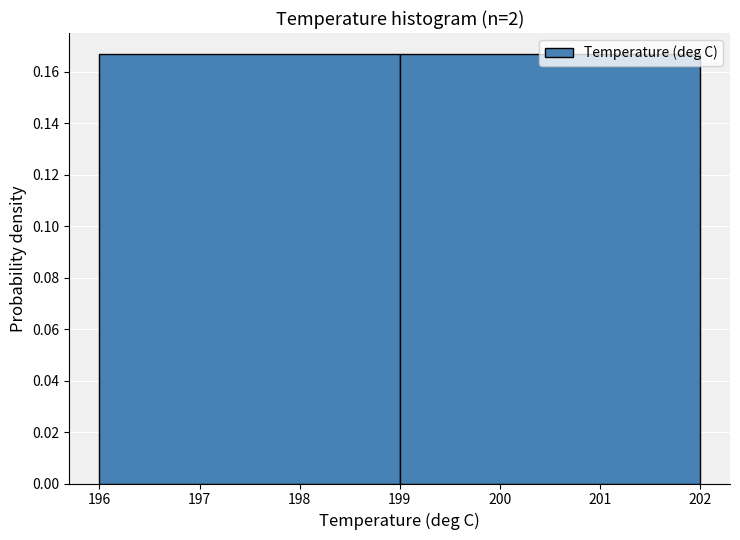

Reading left to right, transcribe this chart: for each bar, give the range it covers on the x-axis and its height. The values are not printed on the chart, so give them approximately, as read against the axis.

196 to 199: 0.166
199 to 202: 0.166